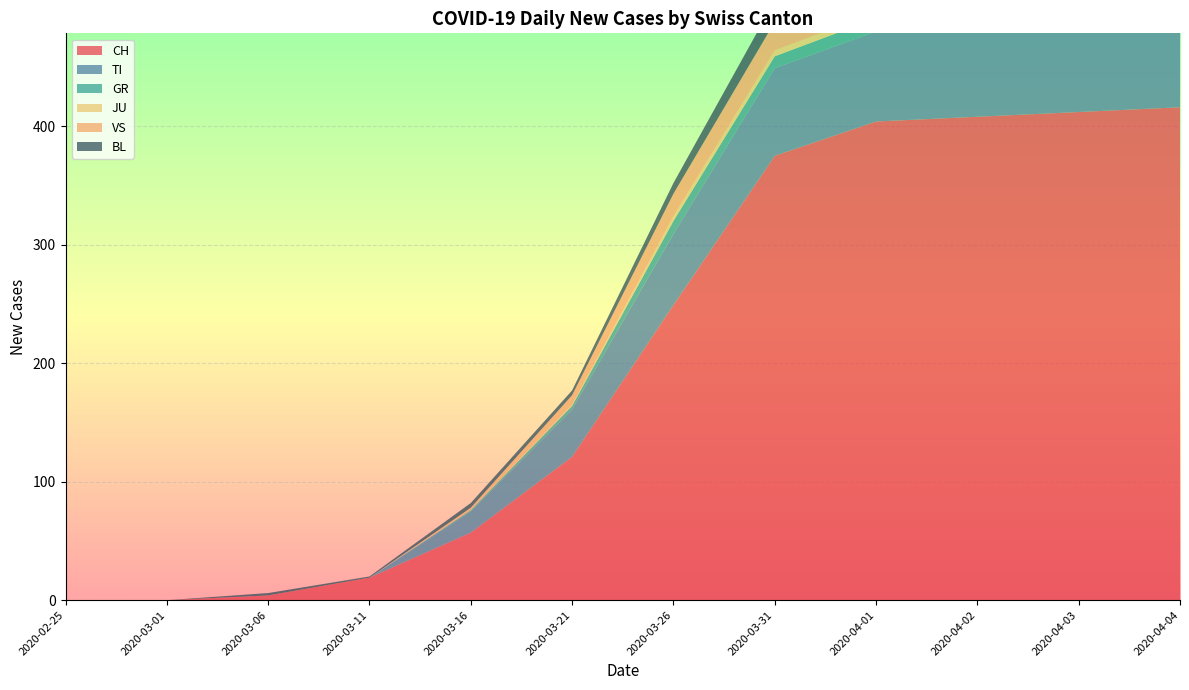

Reading left to right, extract all data points from this chart.

CH: 2020-02-25=0	2020-03-01=0	2020-03-06=4	2020-03-11=19	2020-03-16=57	2020-03-21=121	2020-03-26=249	2020-03-31=375	2020-04-01=404	2020-04-02=408	2020-04-03=412	2020-04-04=416
TI: 2020-02-25=0	2020-03-01=0	2020-03-06=0	2020-03-11=0	2020-03-16=18	2020-03-21=40	2020-03-26=60	2020-03-31=74	2020-04-01=76	2020-04-02=75	2020-04-03=75	2020-04-04=72
GR: 2020-02-25=0	2020-03-01=0	2020-03-06=0	2020-03-11=0	2020-03-16=1	2020-03-21=3	2020-03-26=11	2020-03-31=10	2020-04-01=11	2020-04-02=11	2020-04-03=10	2020-04-04=10
JU: 2020-02-25=0	2020-03-01=0	2020-03-06=0	2020-03-11=0	2020-03-16=0	2020-03-21=1	2020-03-26=4	2020-03-31=5	2020-04-01=5	2020-04-02=3	2020-04-03=3	2020-04-04=3
VS: 2020-02-25=0	2020-03-01=0	2020-03-06=0	2020-03-11=0	2020-03-16=2	2020-03-21=8	2020-03-26=19	2020-03-31=24	2020-04-01=26	2020-04-02=28	2020-04-03=26	2020-04-04=28
BL: 2020-02-25=0	2020-03-01=0	2020-03-06=2	2020-03-11=1	2020-03-16=4	2020-03-21=4	2020-03-26=9	2020-03-31=18	2020-04-01=17	2020-04-02=18	2020-04-03=18	2020-04-04=19